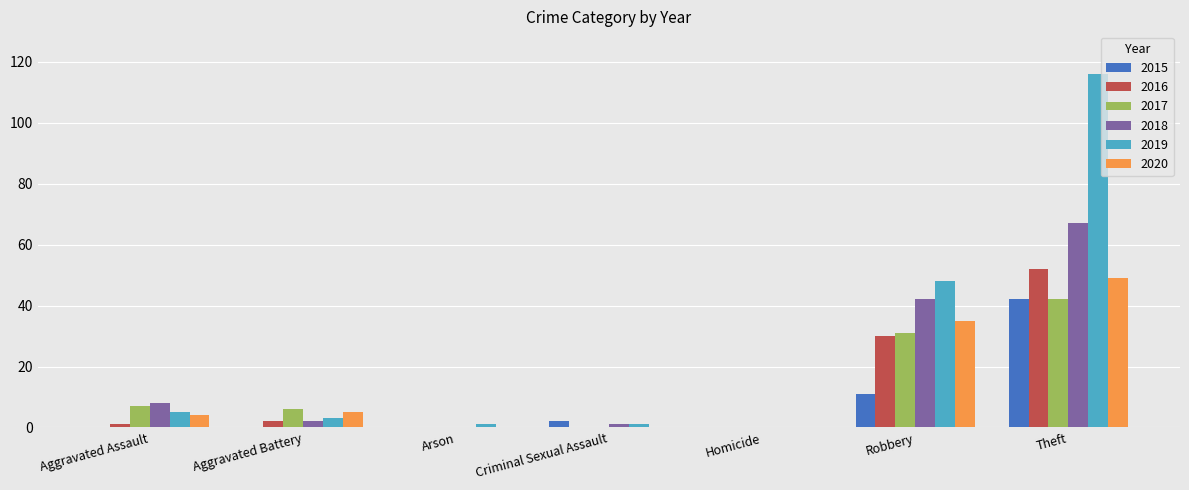

Count the number of categories in the chart.

7